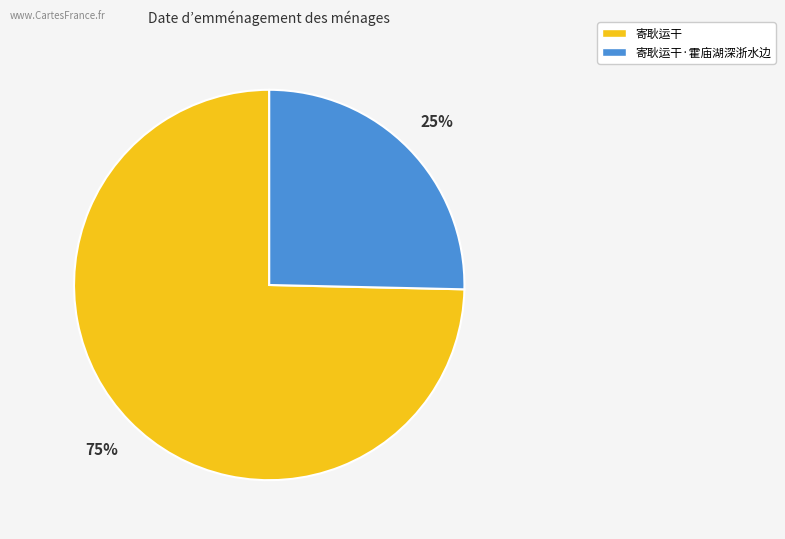

Is there any slice that represents more than half of the pie?

Yes